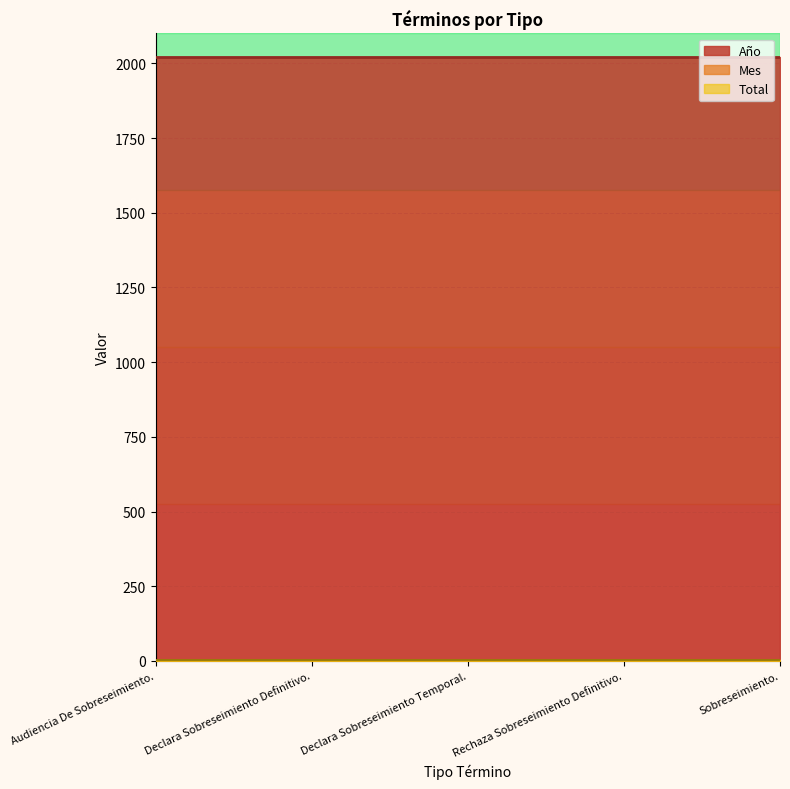

What is the greatest value displayed?

2021